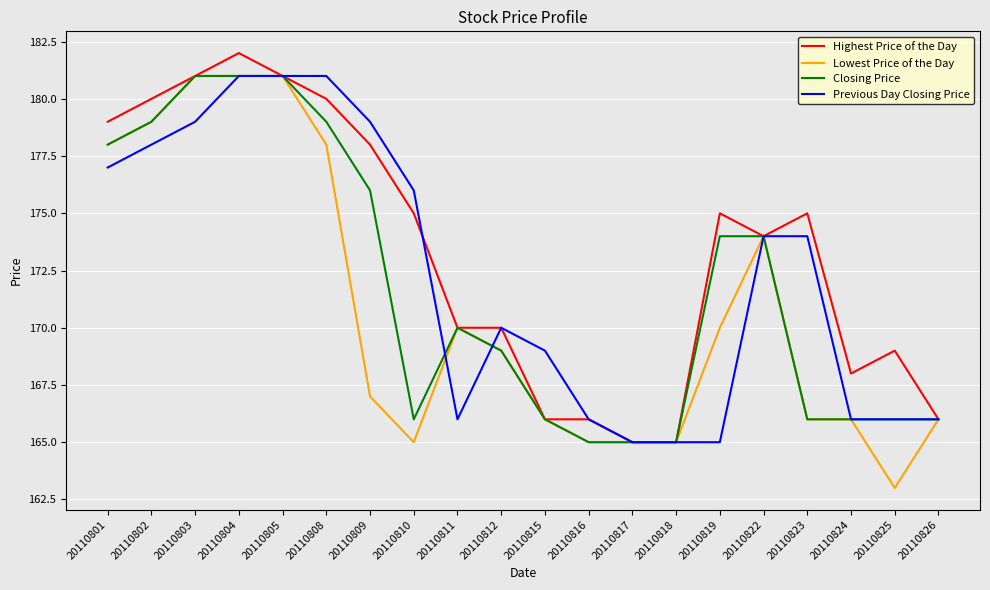

Rank the series at 20110819 from lowest to highest value.

Previous Day Closing Price, Lowest Price of the Day, Closing Price, Highest Price of the Day